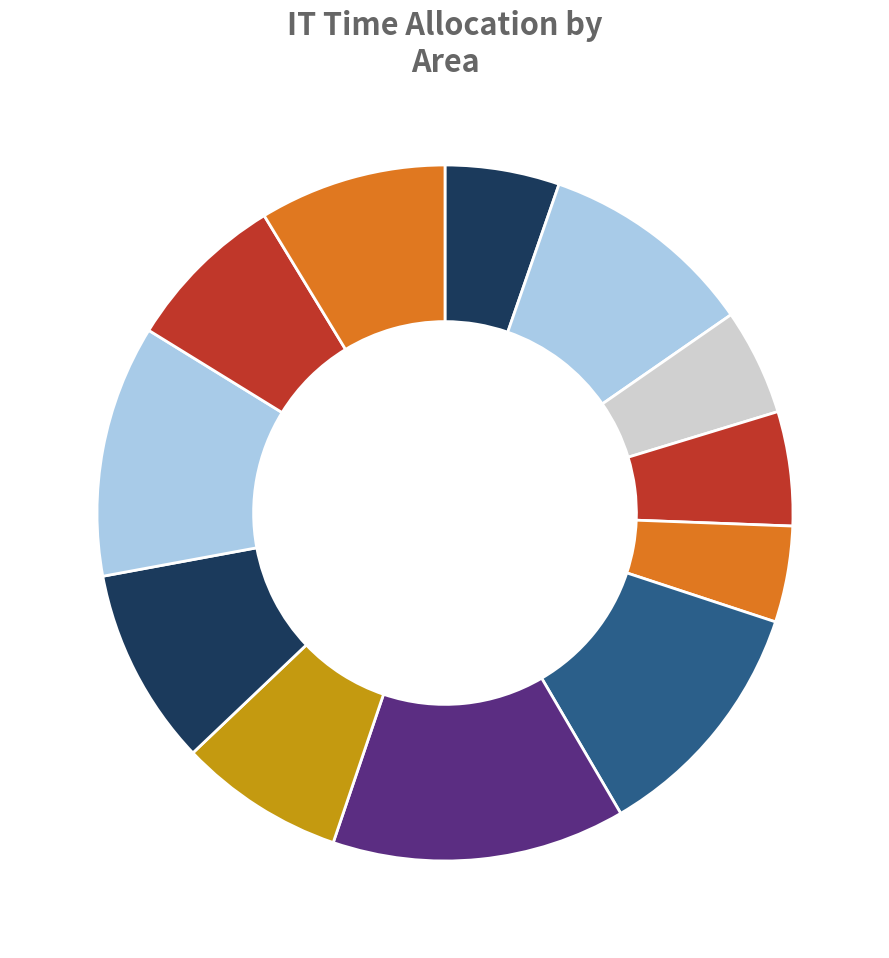

Is there a majority slice in this chart?

No